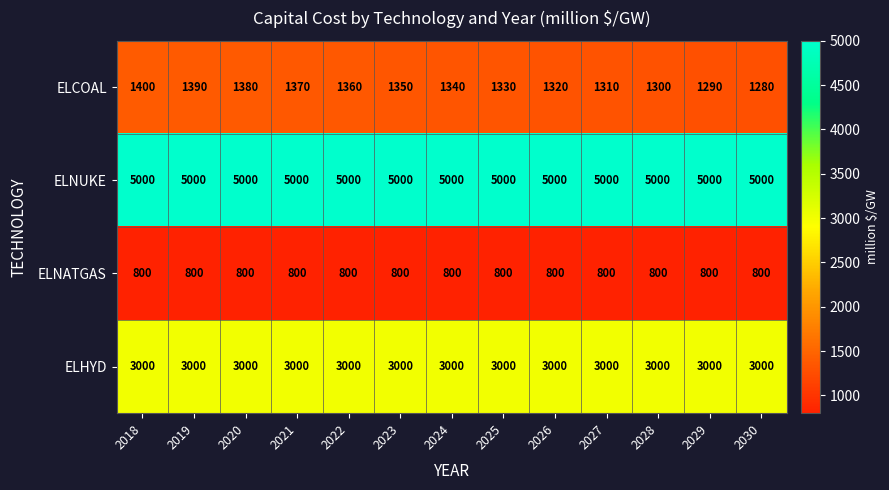

At how many categories does at least one series exceed 808?

13